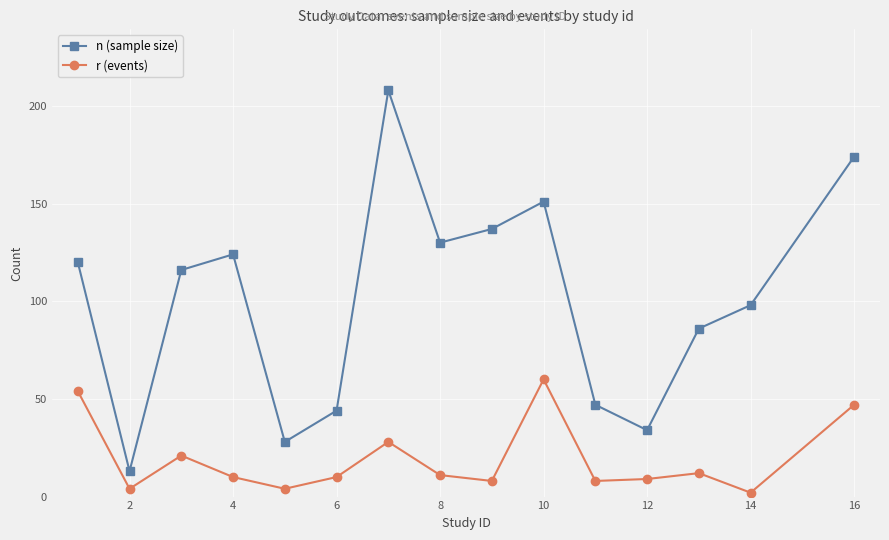

What is the maximum value shown in the chart?

208